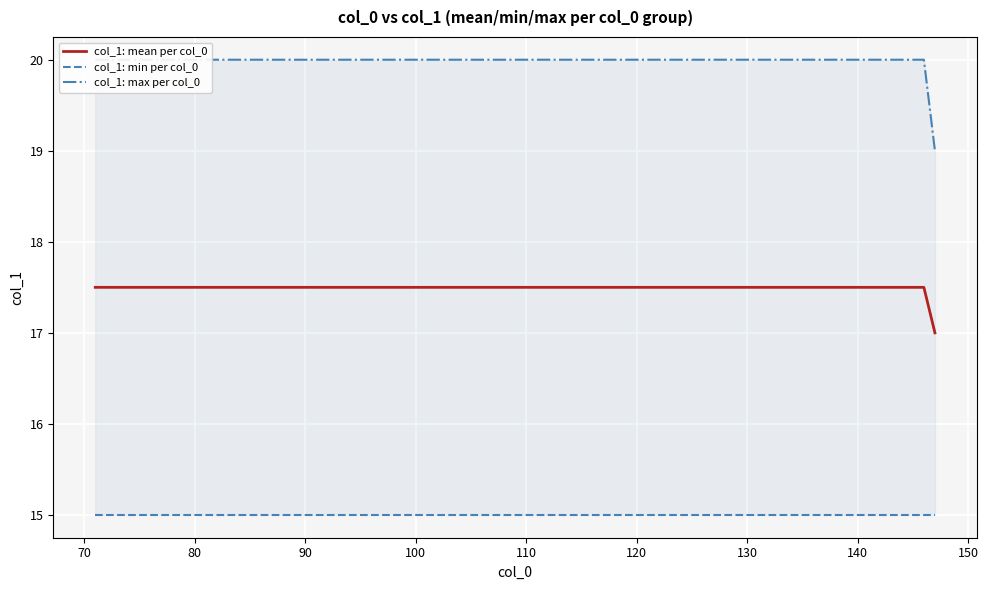

What is the maximum value for col_1: mean per col_0?

17.5